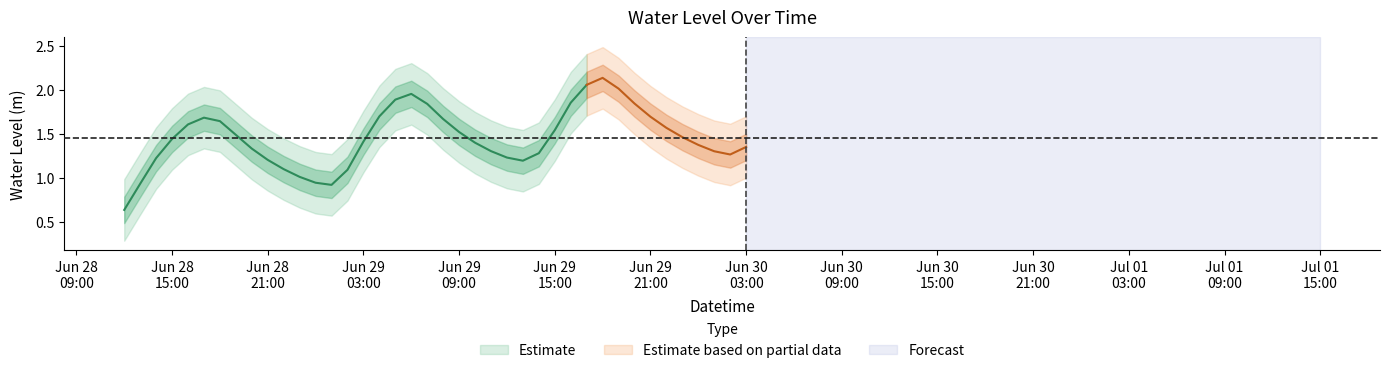

Where is the first local minimum?

2024-06-29 01:00:00